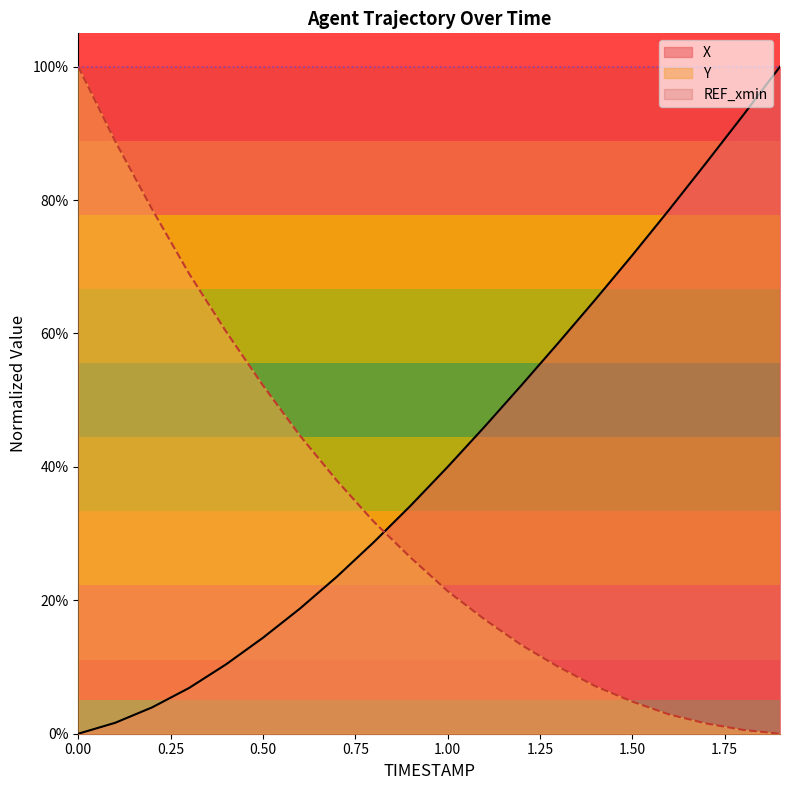

After their last crossing, which series has the higher values: Y or X?

X